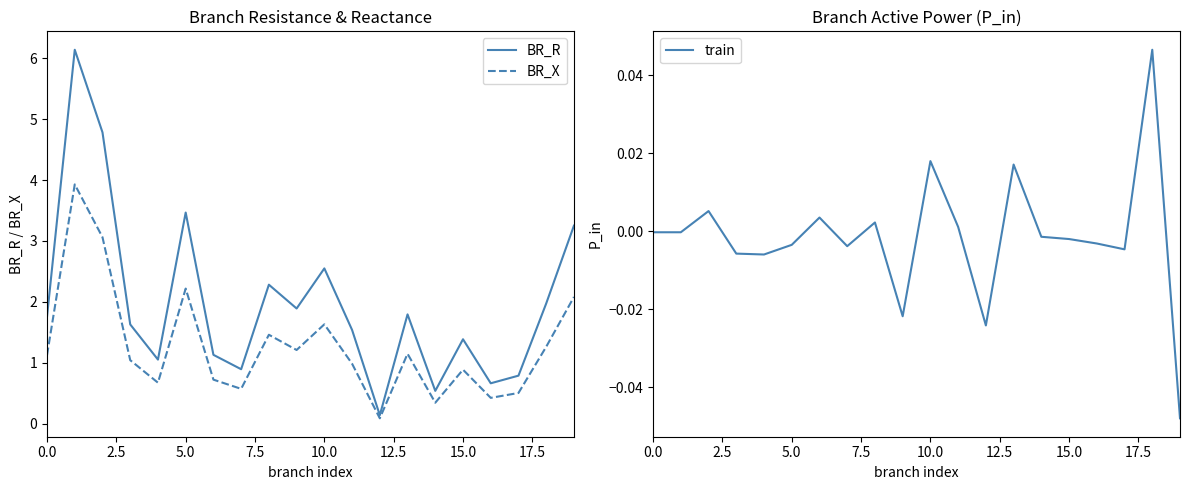

What is the maximum value for BR_X?

3.9